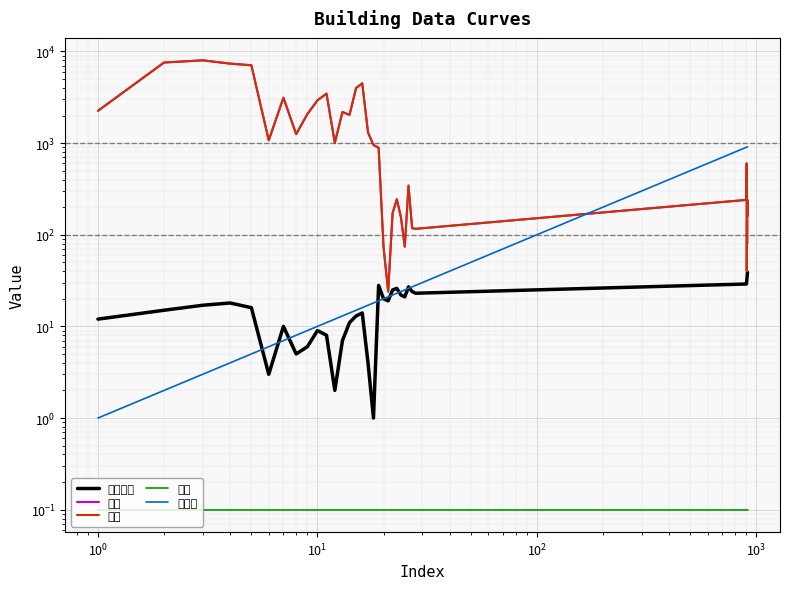

Which series has the widest spread of values?

价格